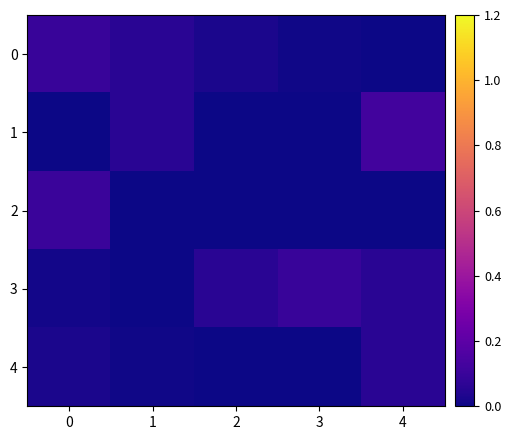

Which series has the largest total across all categories?

3